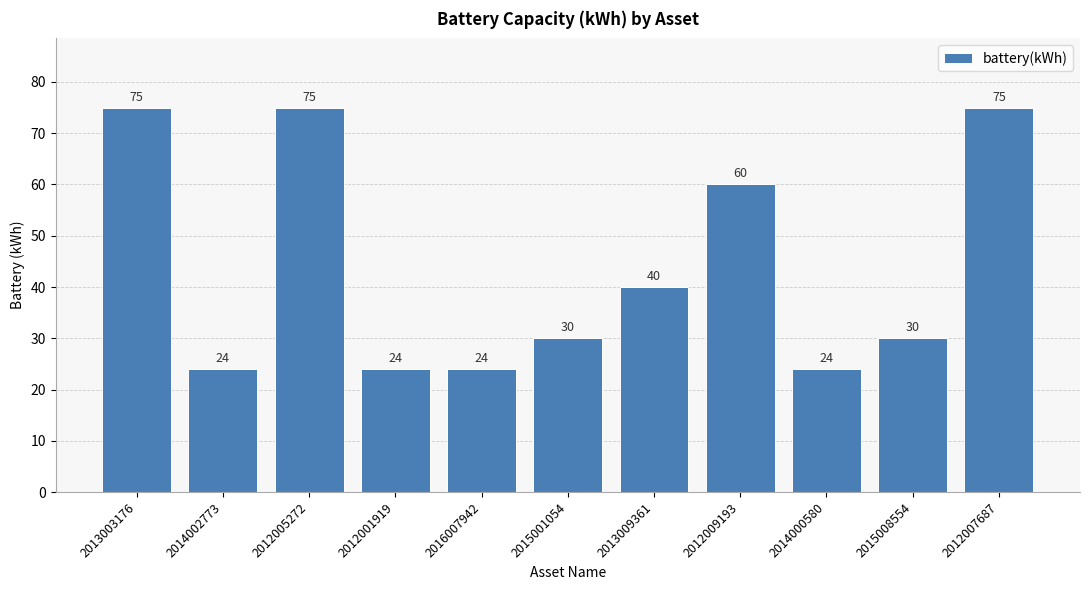

What position from the left is 2012007687?

11